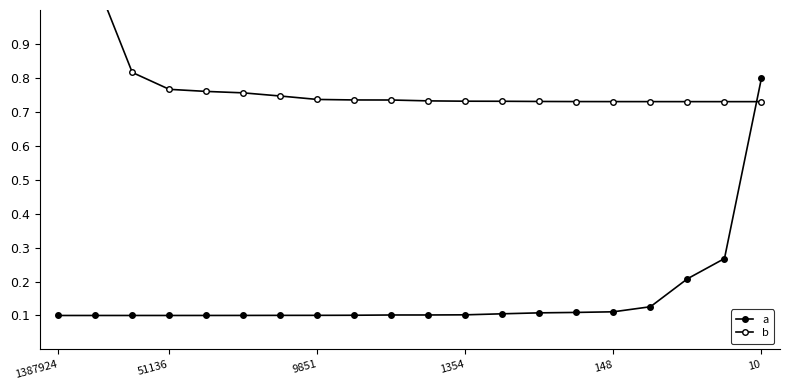

What are all the series names shown in the legend?

a, b